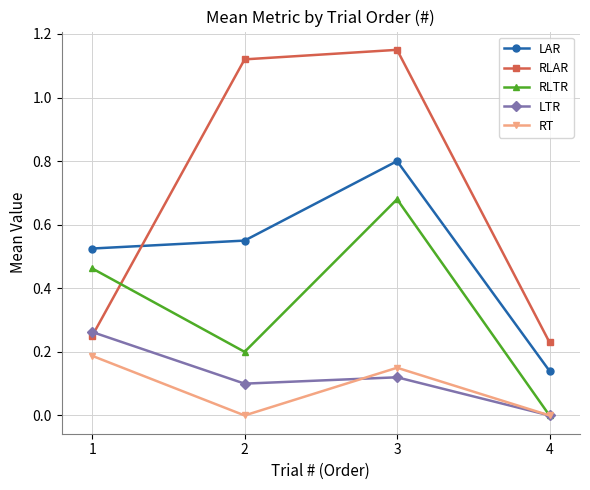

List the series in order of their peak value, highest first.

RLAR, LAR, RLTR, LTR, RT